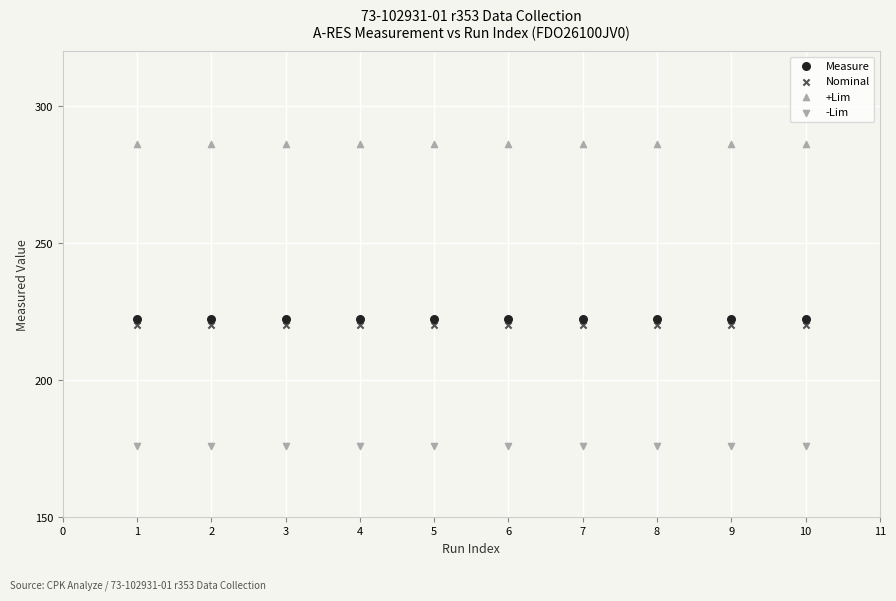

How many points are shown in the scatter plot?

40